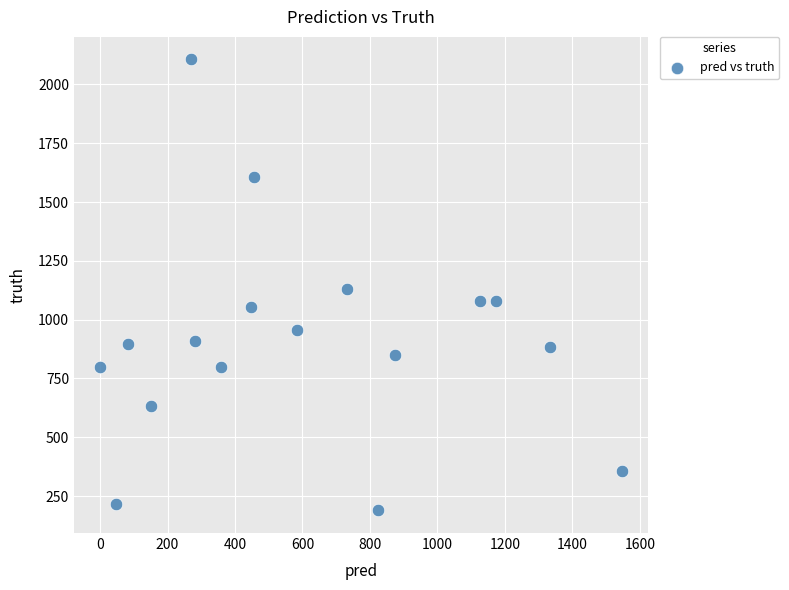

What is the range of Y values (max minus min)?

1917